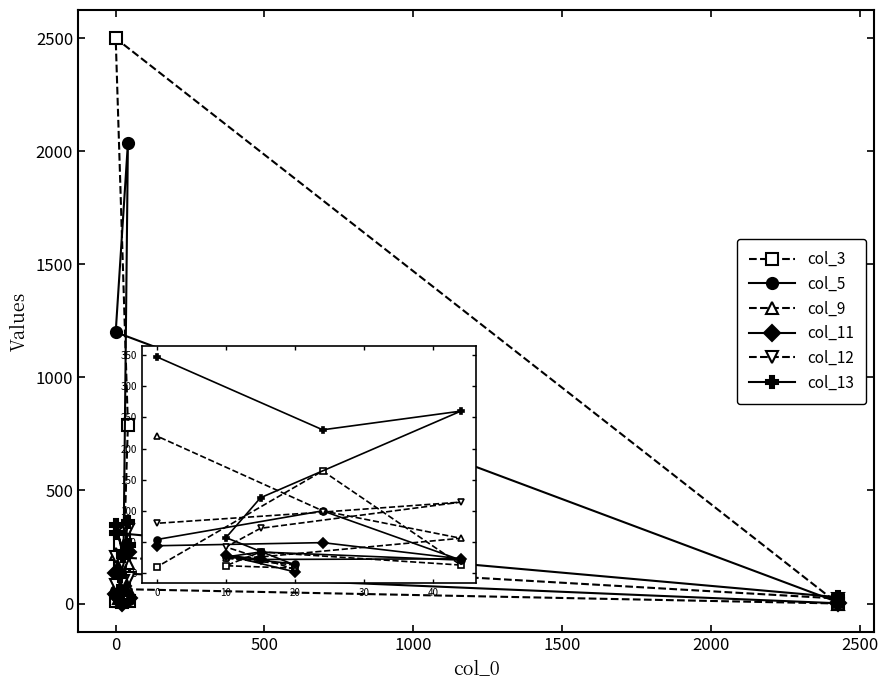

The col_12 series shows 156 at 1500. True or false?

False